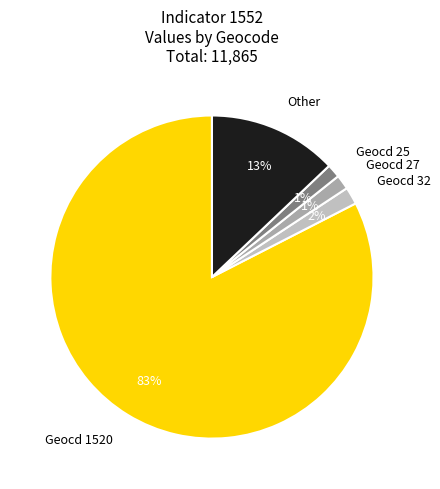

What percentage is the Geocd 27 slice, to the nearest percent?

1%